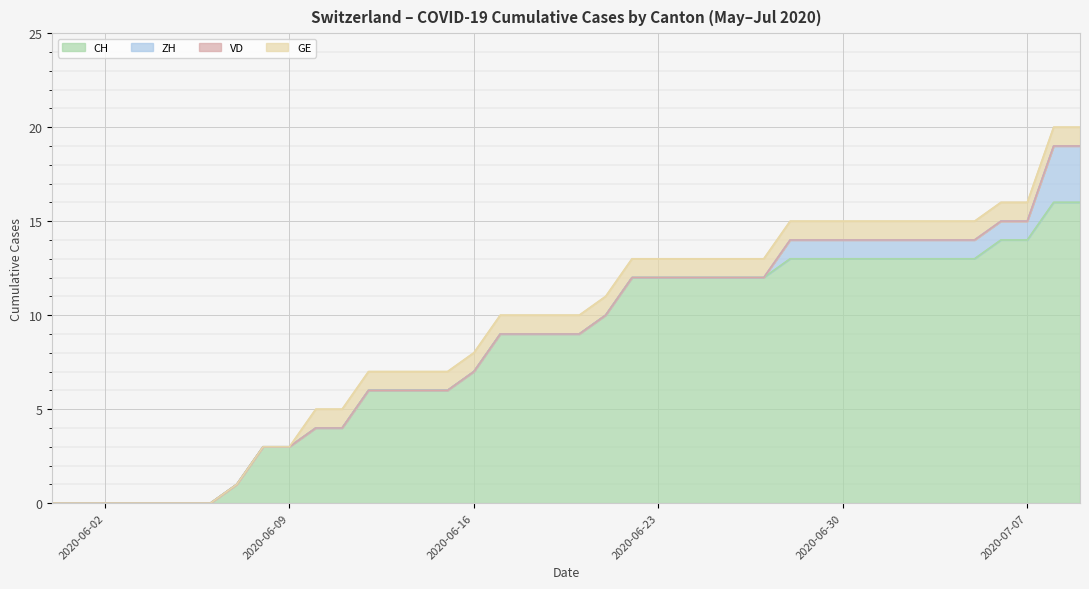

Which category has the highest value across all series?

2020-07-08